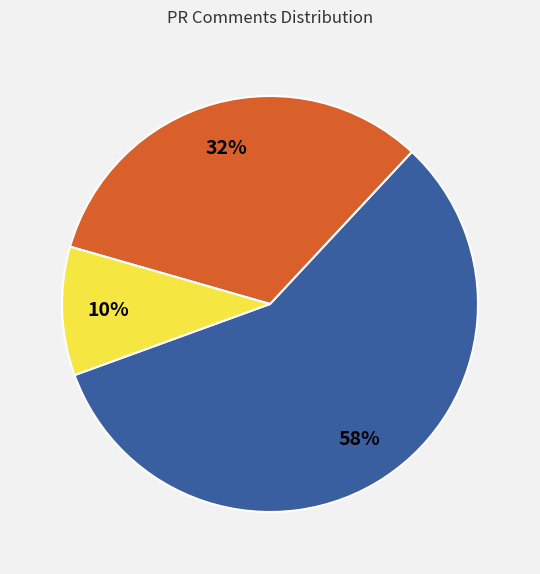

Is there a majority slice in this chart?

Yes